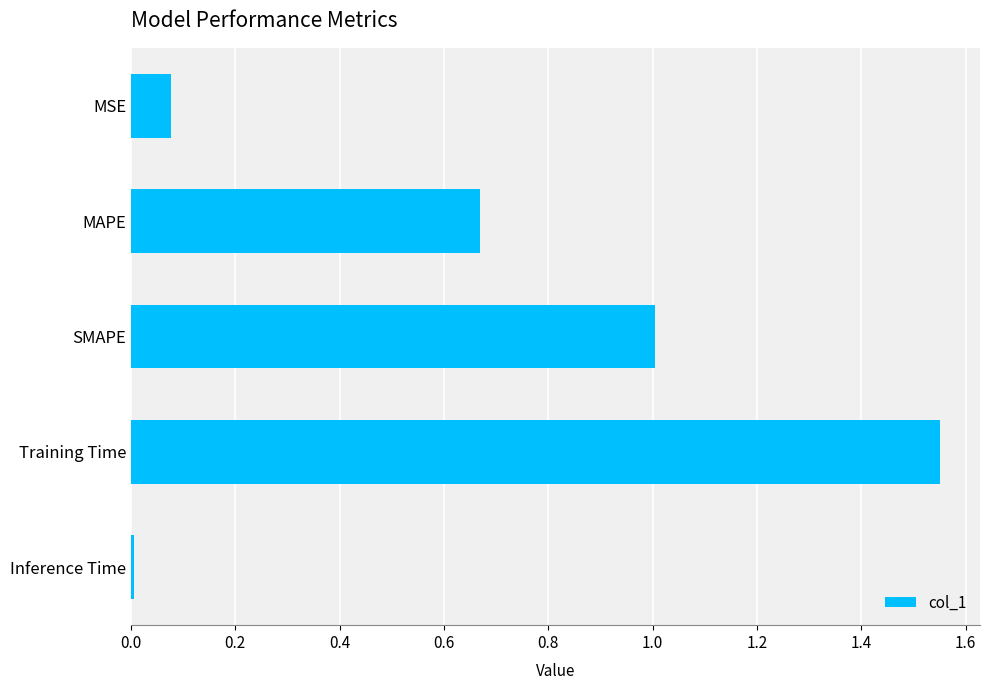

Which has a higher value, MAPE or Training Time?

Training Time